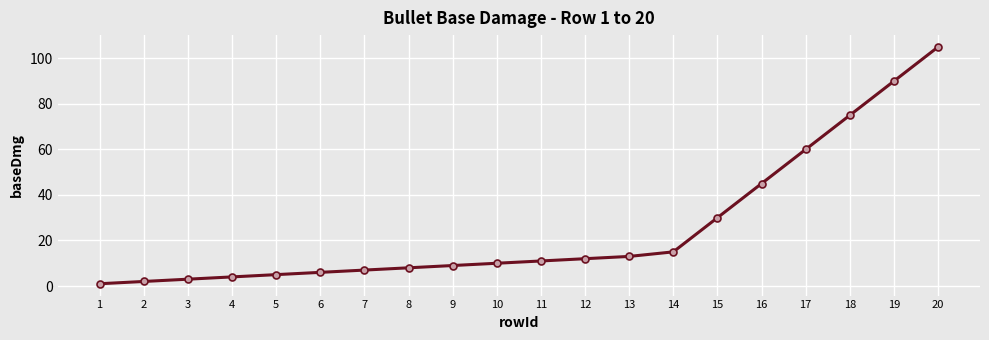

Reading right to left, what are all the values shown in this chart?

20=105	19=90	18=75	17=60	16=45	15=30	14=15	13=13	12=12	11=11	10=10	9=9	8=8	7=7	6=6	5=5	4=4	3=3	2=2	1=1